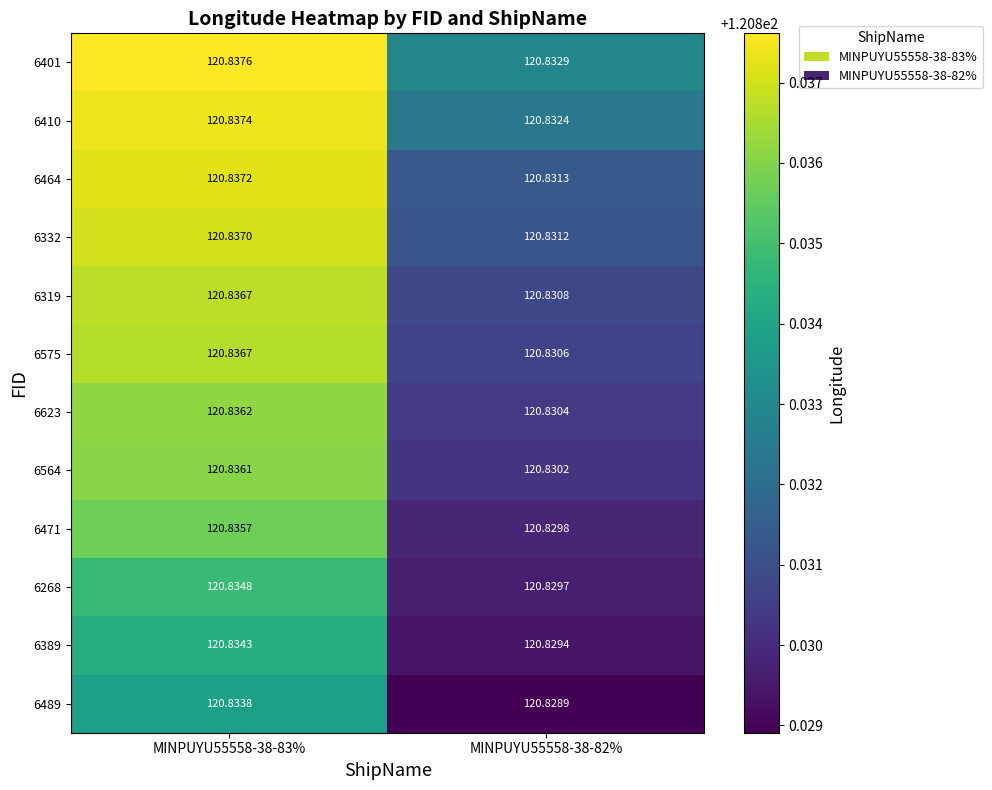

Is the value of 6389 at MINPUYU55558-38-82% greater than the value of 6564 at MINPUYU55558-38-82%?

No